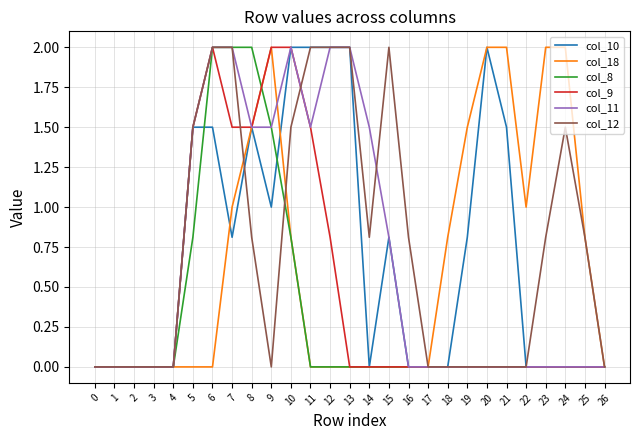

Is the value of col_11 at 14 greater than the value of col_18 at 1?

Yes